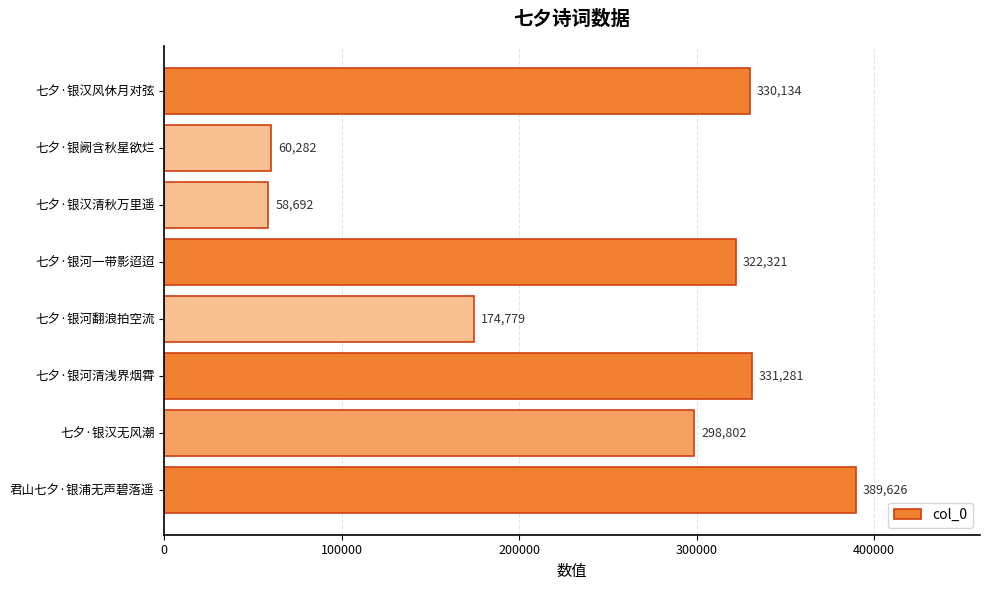

Reading bottom to top, transcribe all the data shown in this chart.

君山七夕·银浦无声碧落遥=389626	七夕·银汉无风潮=298802	七夕·银河清浅界烟霄=331281	七夕·银河翻浪拍空流=174779	七夕·银河一带影迢迢=322321	七夕·银汉清秋万里遥=58692	七夕·银阙含秋星欲烂=60282	七夕·银汉风休月对弦=330134